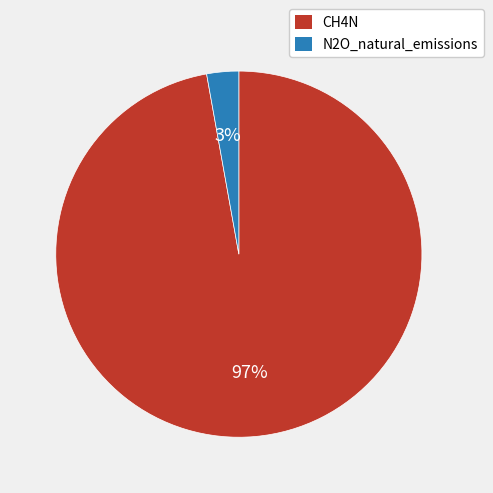

To the nearest percent, what is the combined percentage of CH4N and N2O_natural_emissions?

100%